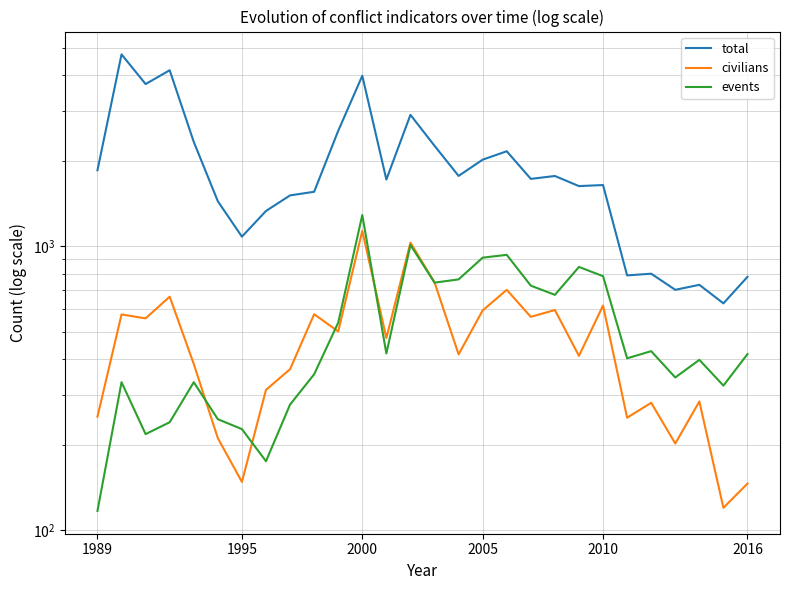

List the series in order of their peak value, lowest first.

civilians, events, total